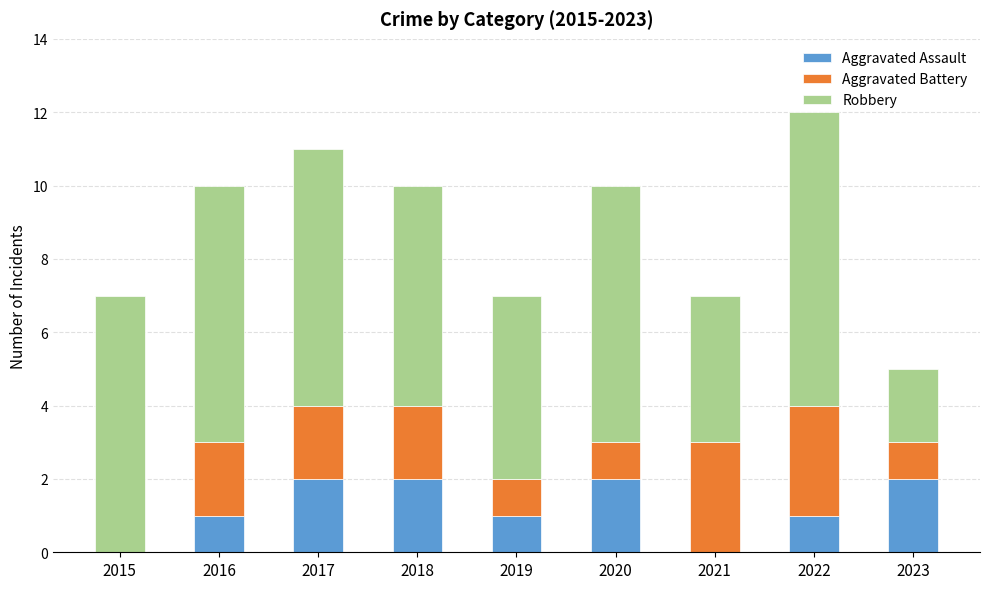

How many Aggravated Assault values are between 1 and 2?

7